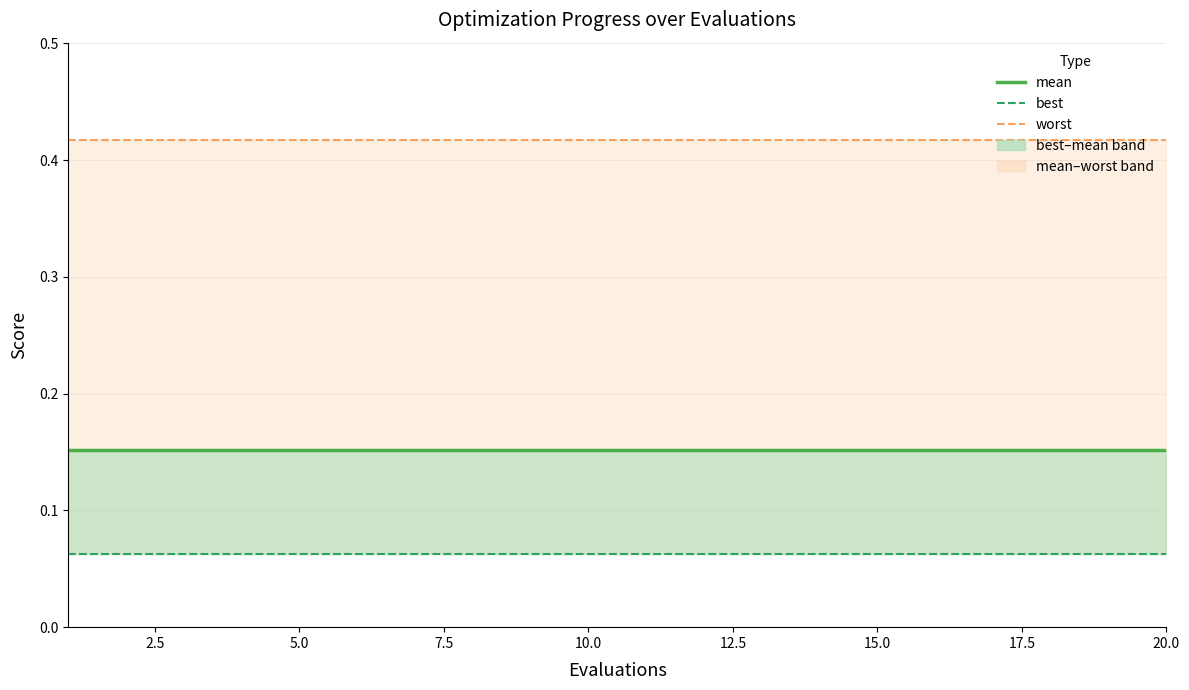

What is the value of the best line point at the 17th from the left?

0.1